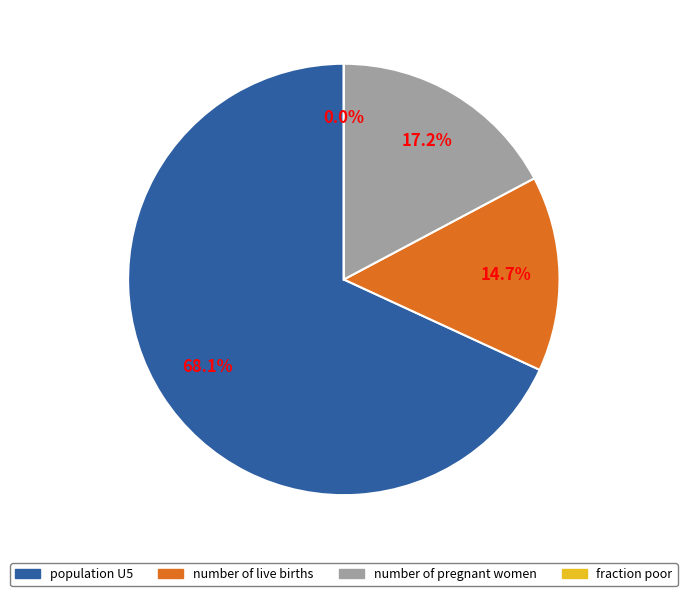

The number of live births slice represents 15% of the pie. True or false?

True